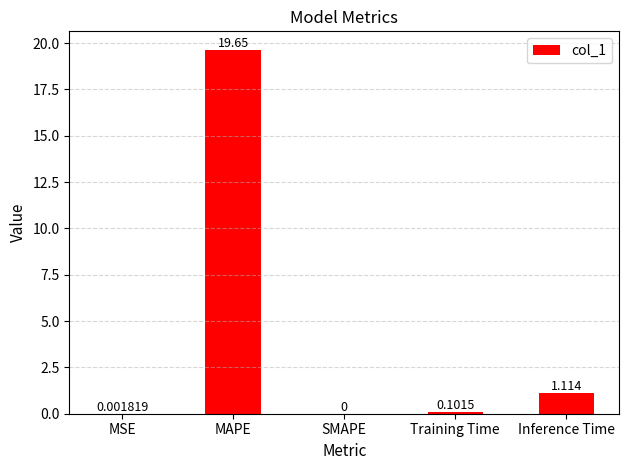

What is the sum of the values at Inference Time and MAPE?

20.8